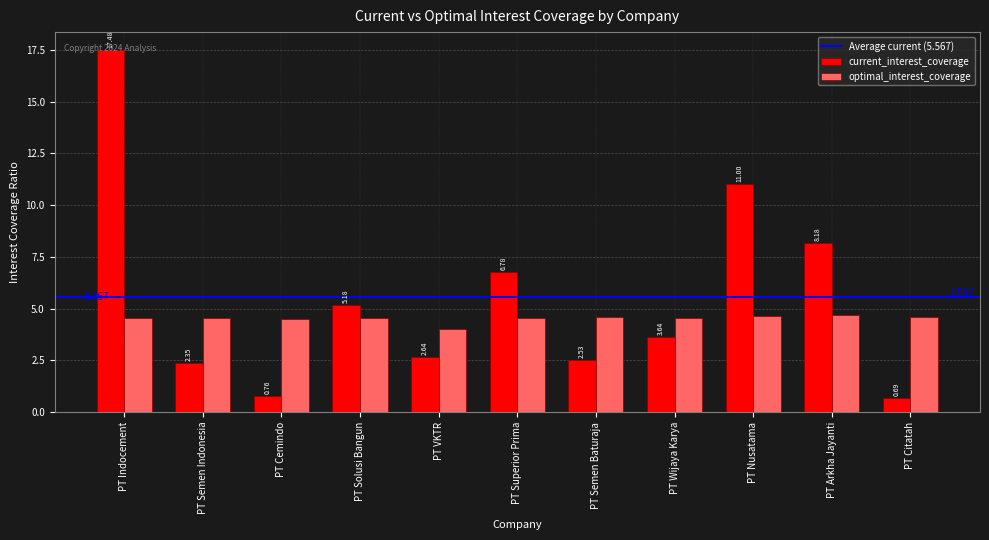

Which category has the highest value in the current_interest_coverage series?

PT Indocement